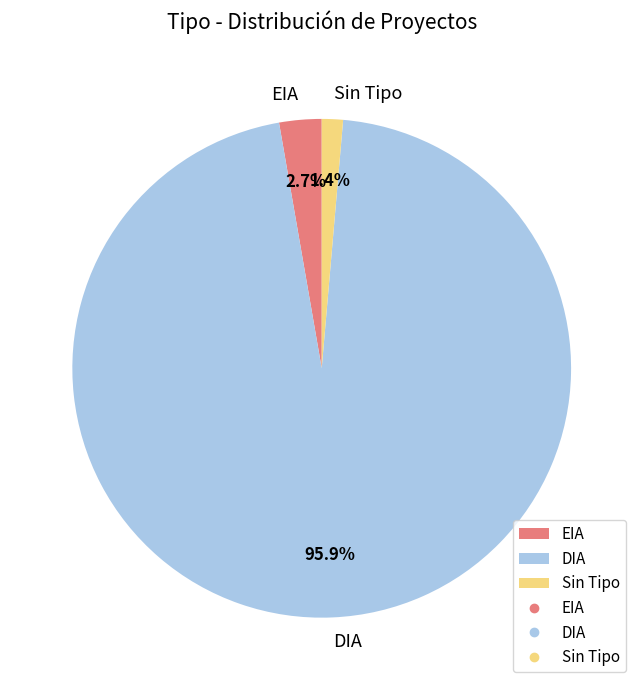

Count the number of slices in the pie.

3